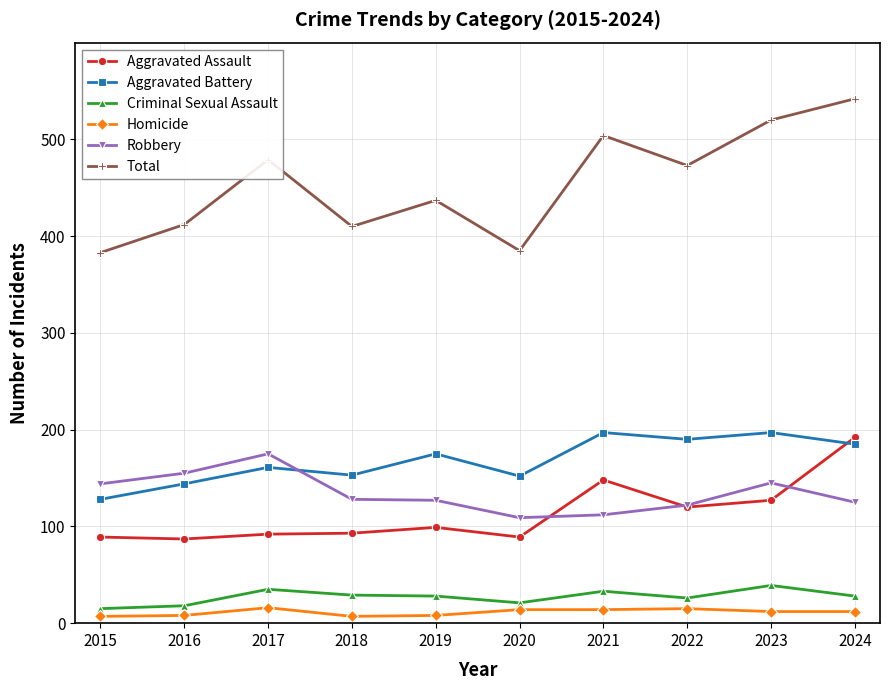

How many lines are shown in the chart?

6